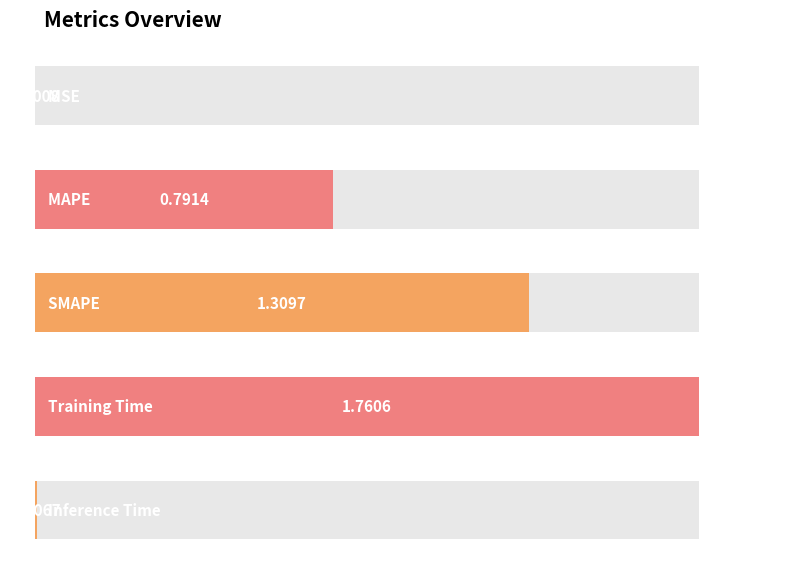

What is the label of the 3rd bar from the left?

SMAPE